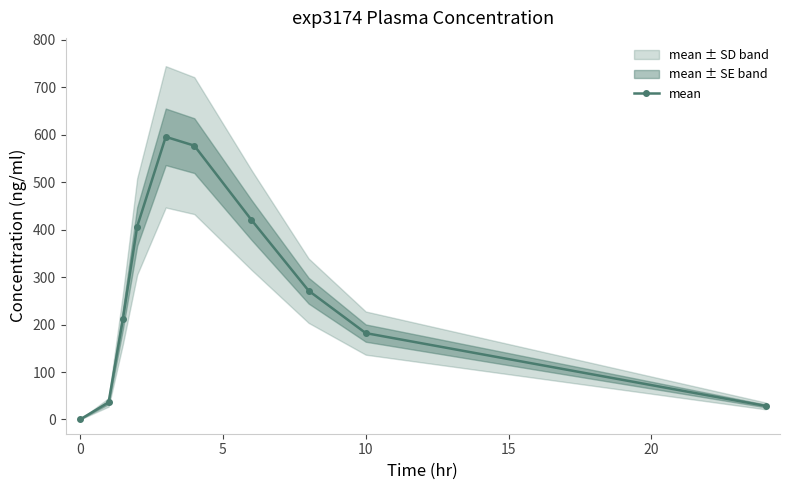

What is the value of the 10th point from the left?

28.6